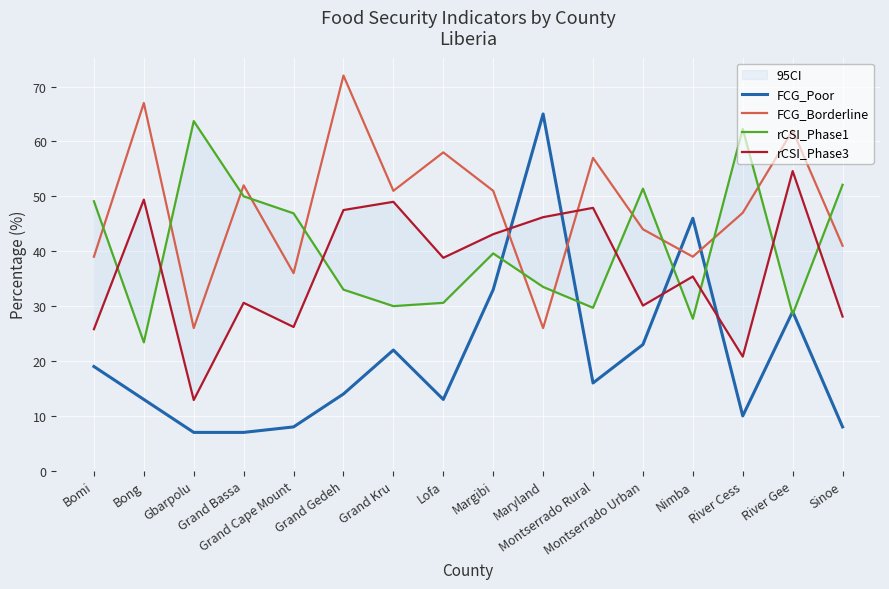

What is the greatest value displayed?

72.0